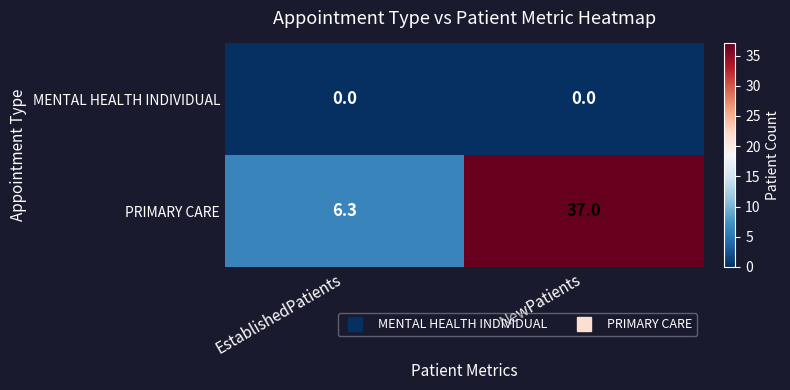

The value of PRIMARY CARE at EstablishedPatients is 9.5. True or false?

False